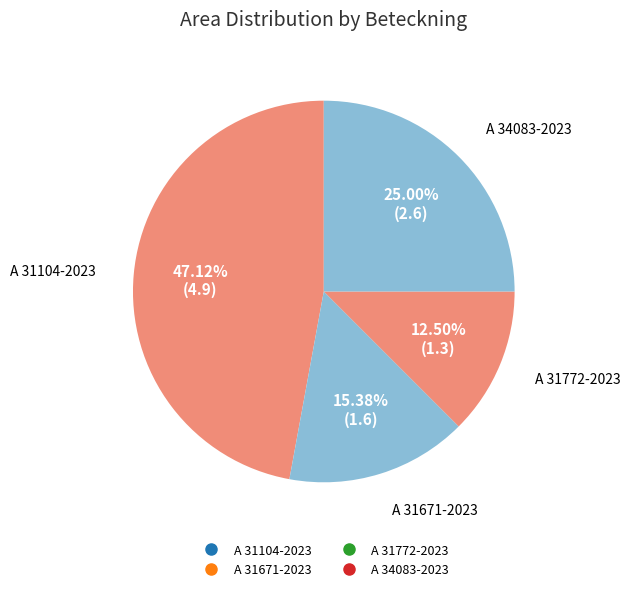

Which has a higher value, A 31671-2023 or A 31772-2023?

A 31671-2023